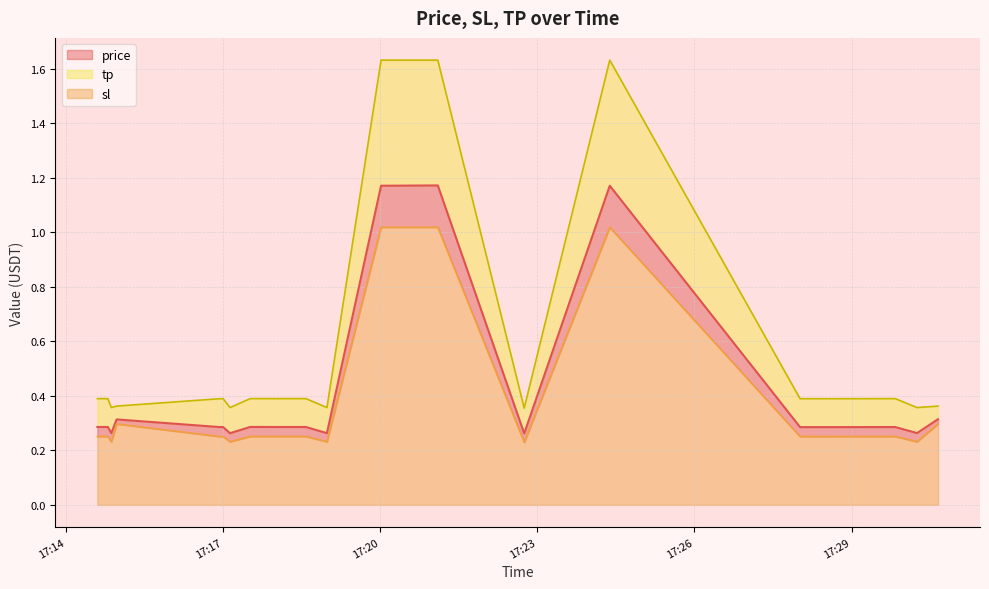

At which category is the sum across all series the highest?

2025-07-22 17:21:06